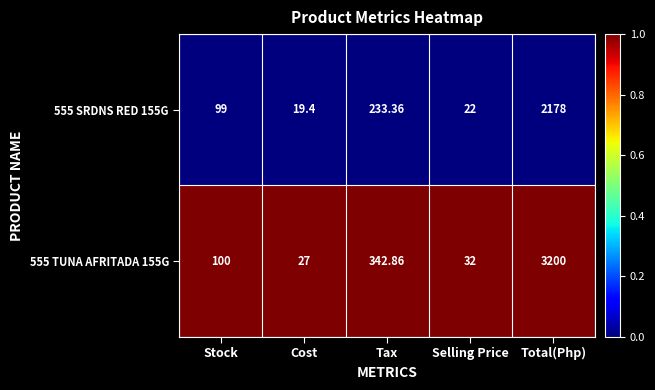

At Total(Php), list the series in order from largest to smallest.

555 TUNA AFRITADA 155G, 555 SRDNS RED 155G